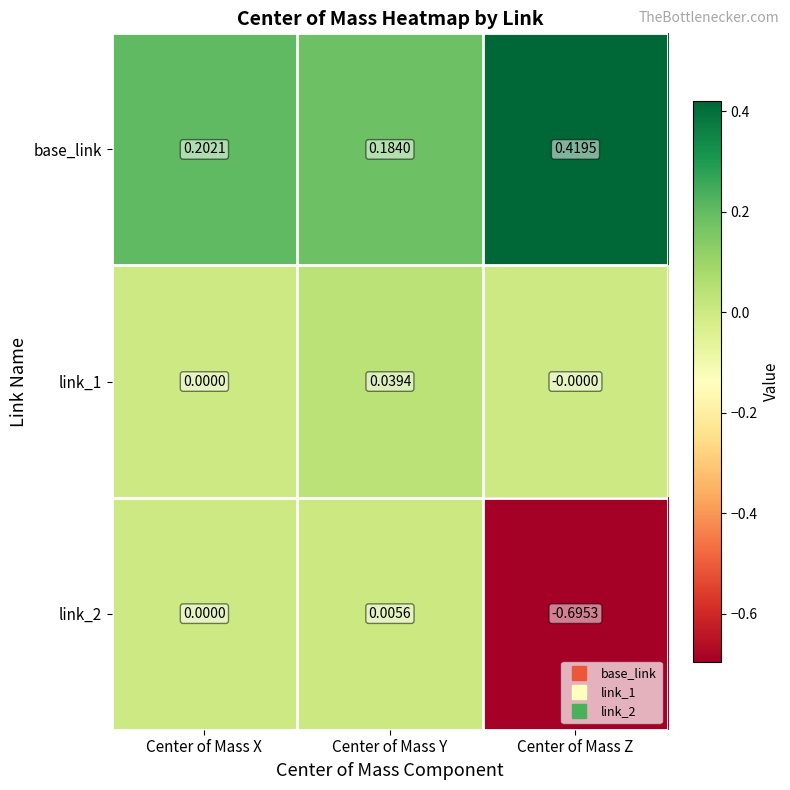

At which label is base_link closest to 0?

Center of Mass Y